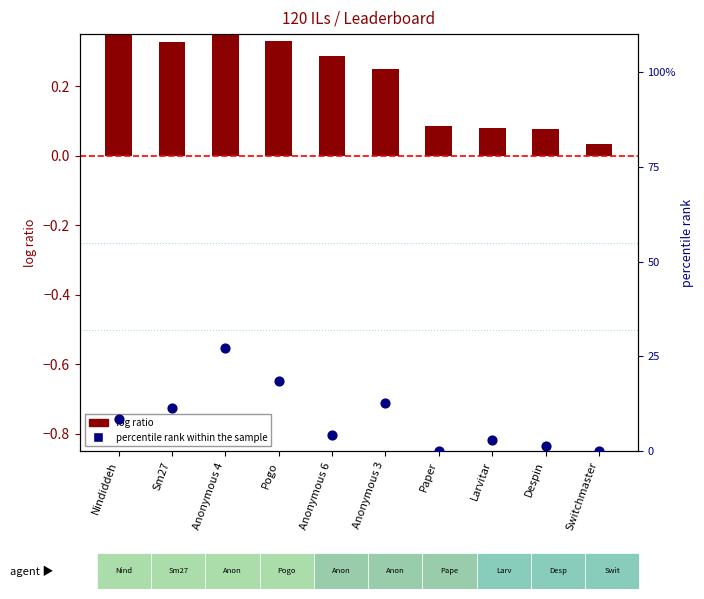

Is the value of percentile rank within the sample at Anonymous 4 greater than the value of log ratio at Switchmaster?

Yes